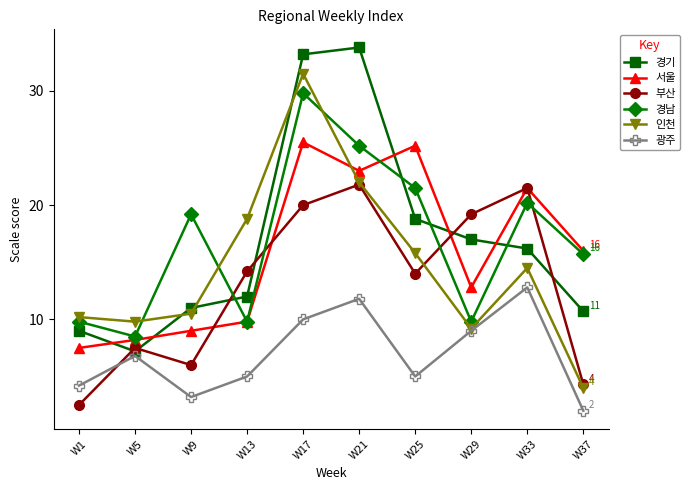

At which category does the chart reach its peak across all series?

W21